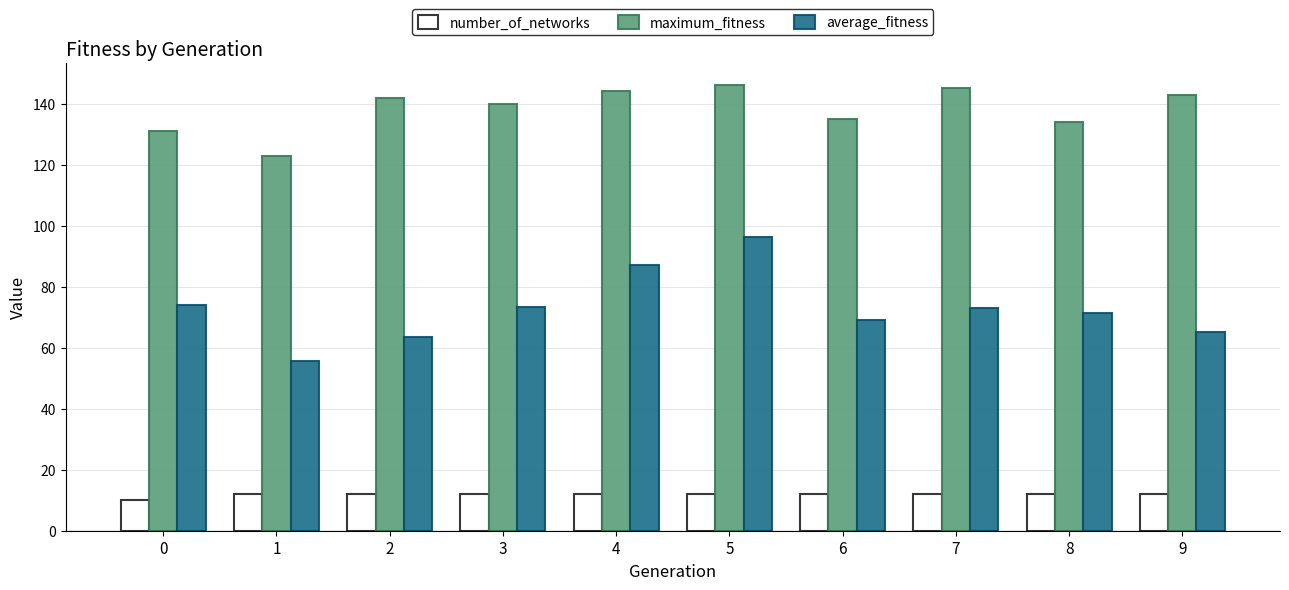

What is the approximate value of maximum_fitness at 8?

134.0